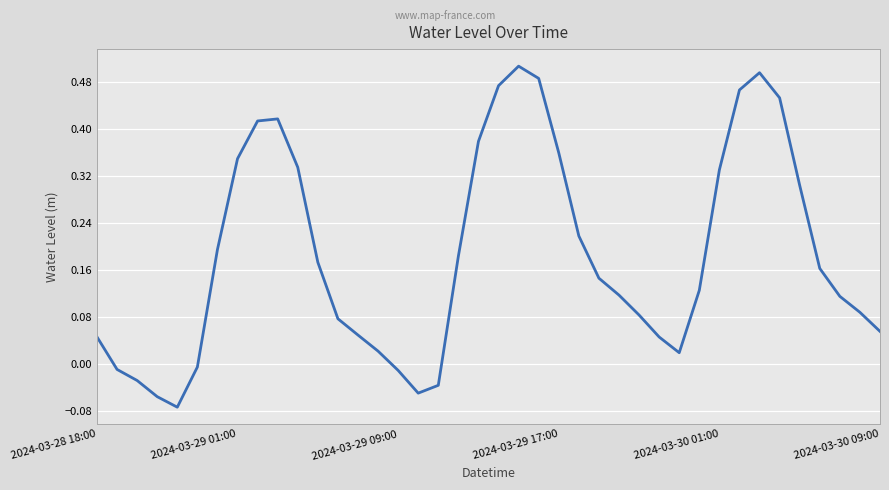

Does the chart display data point markers on the line(s)?

No